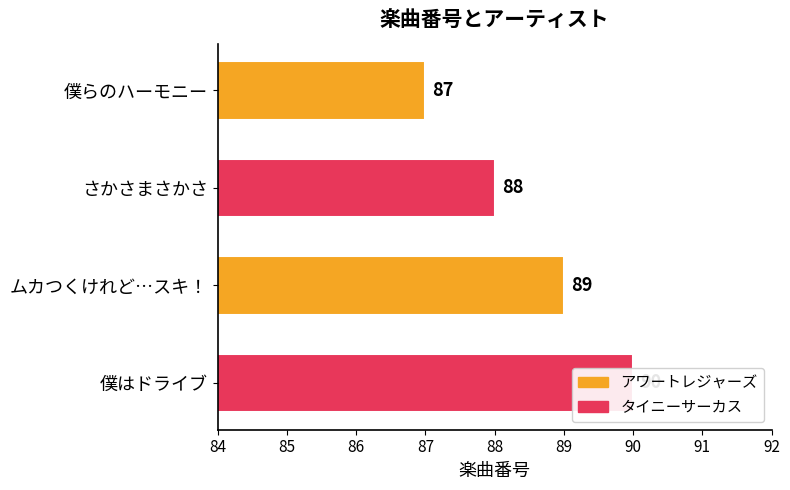

Which series has the largest total across all categories?

タイニーサーカス